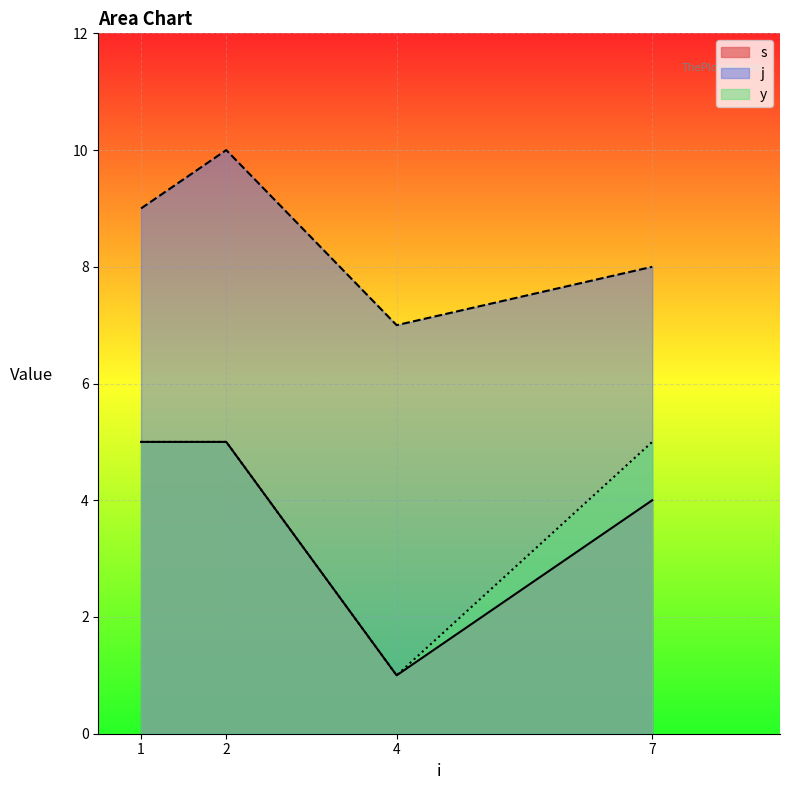

Which series has the widest spread of values?

s